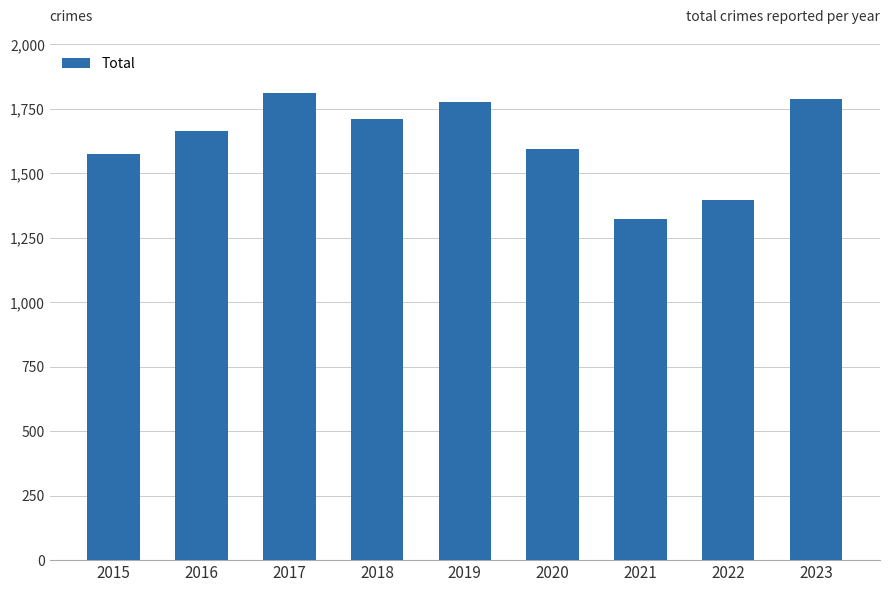

What is the value of the 6th bar from the left?

1595